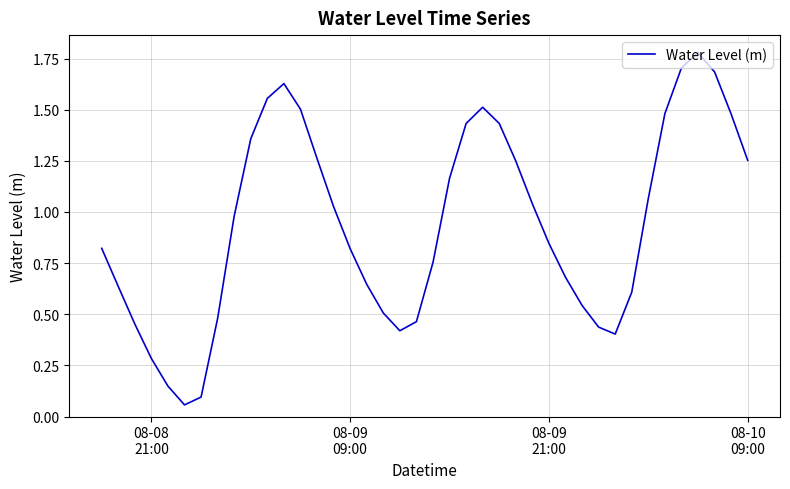

How many lines are shown in the chart?

1